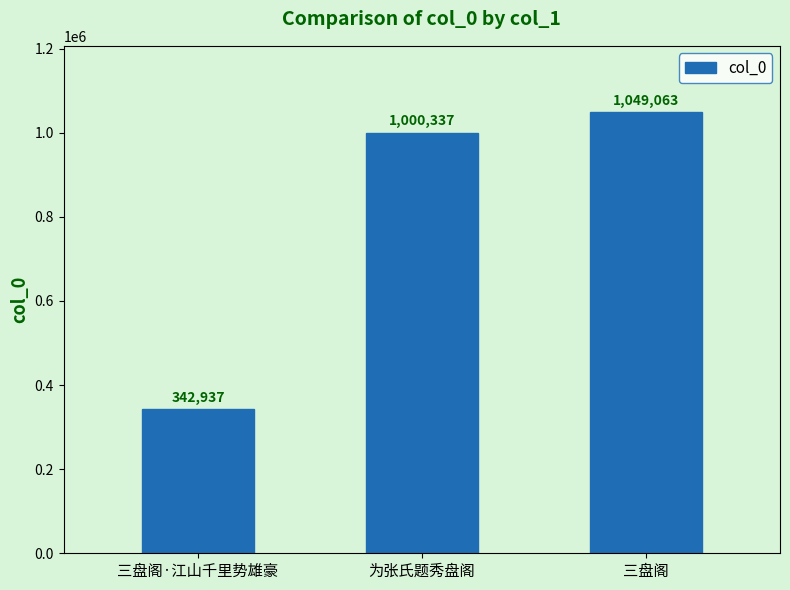

What is the maximum value shown in the chart?

1049063